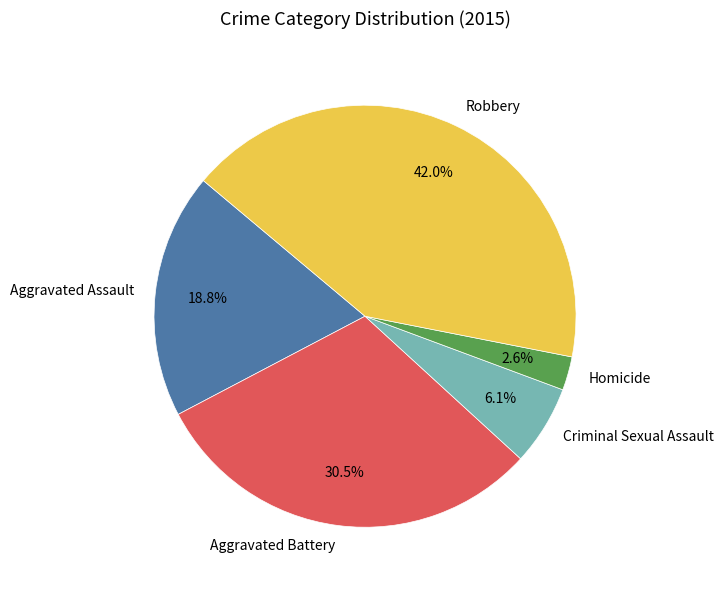

What percentage do Aggravated Assault and Homicide together represent?

21.4%